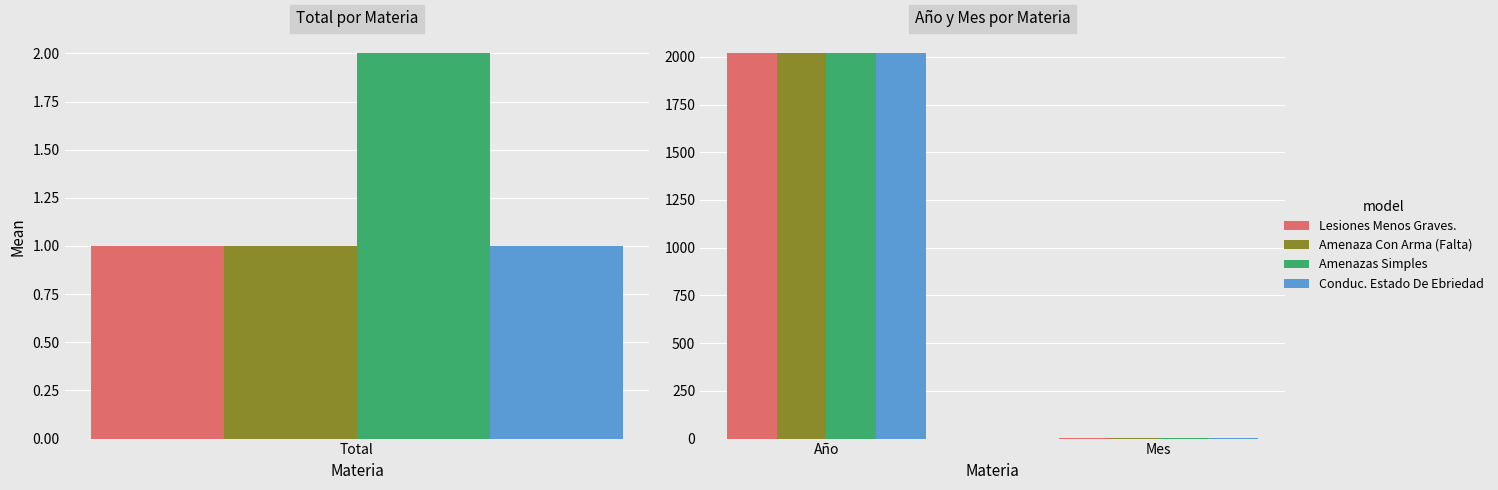

Read the Amenaza Con Arma (Falta) value at Mes.

3